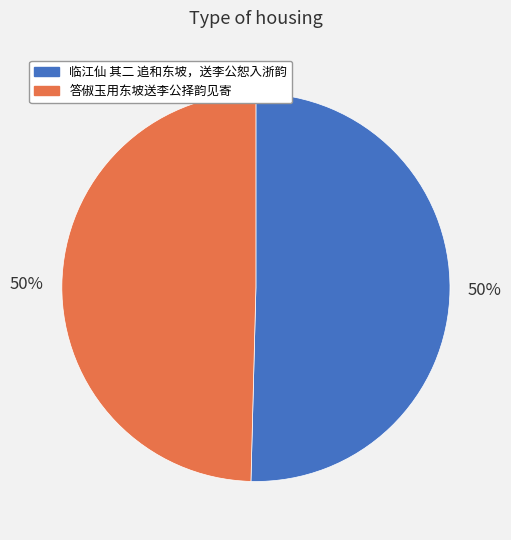

How many segments does this pie chart have?

2